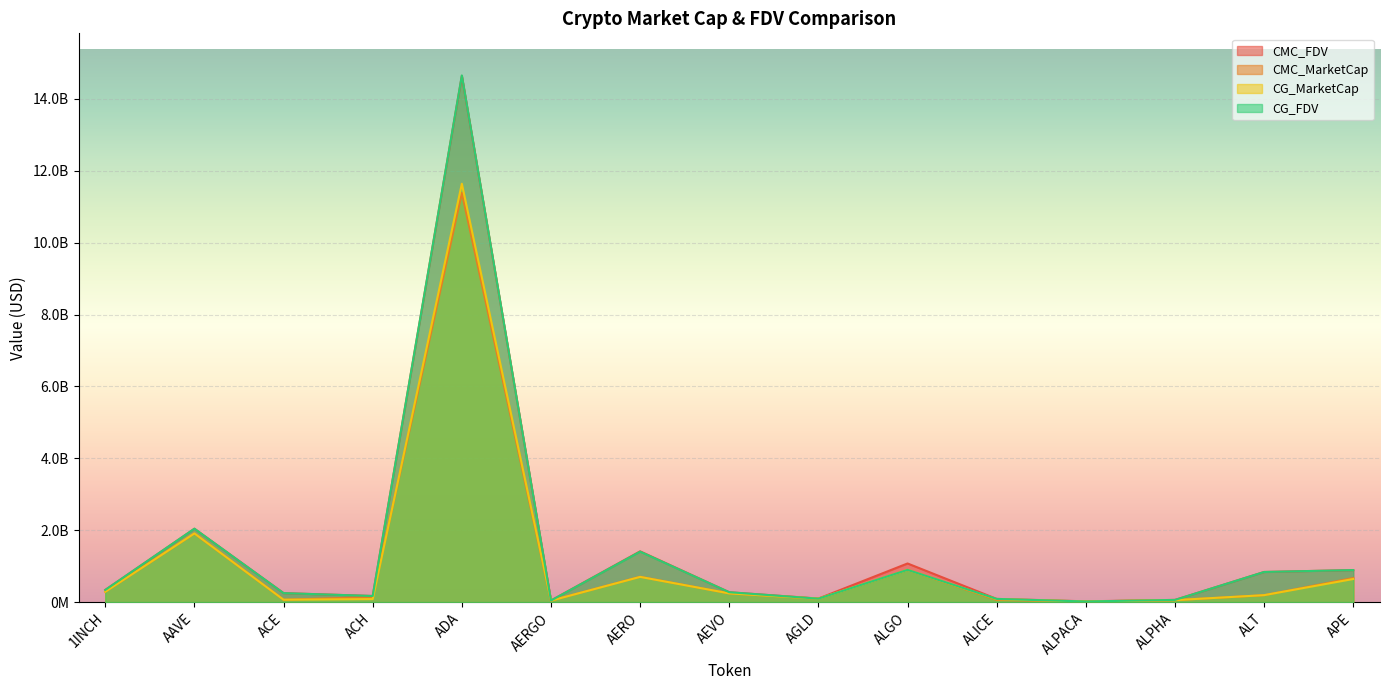

At how many categories does at least one series exceed 10323663646?

1